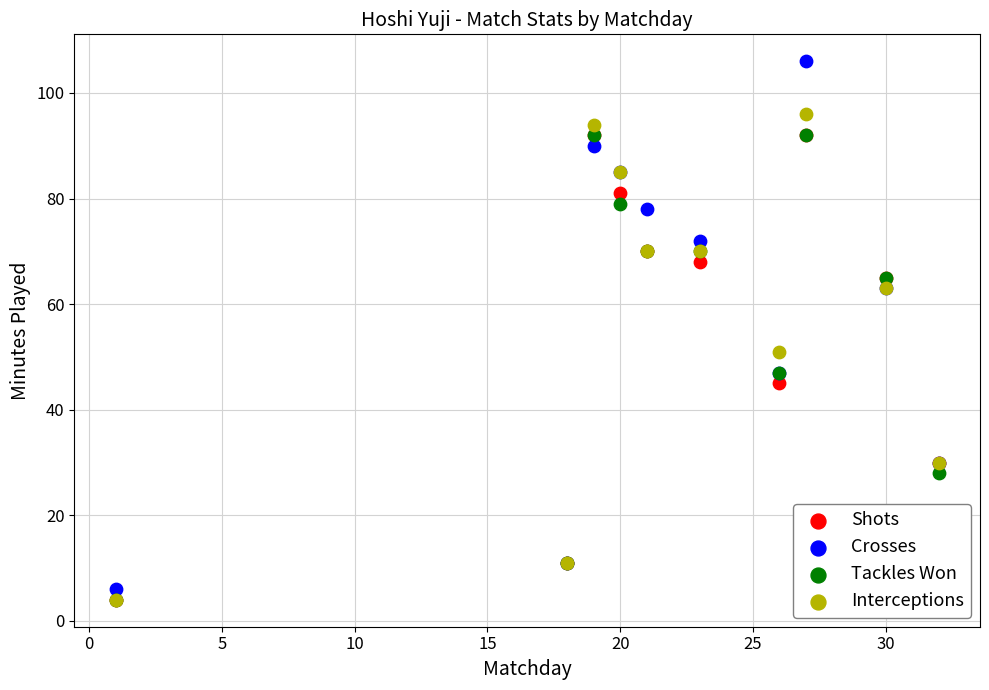

Across all series, what Y value is closest to 55?

51